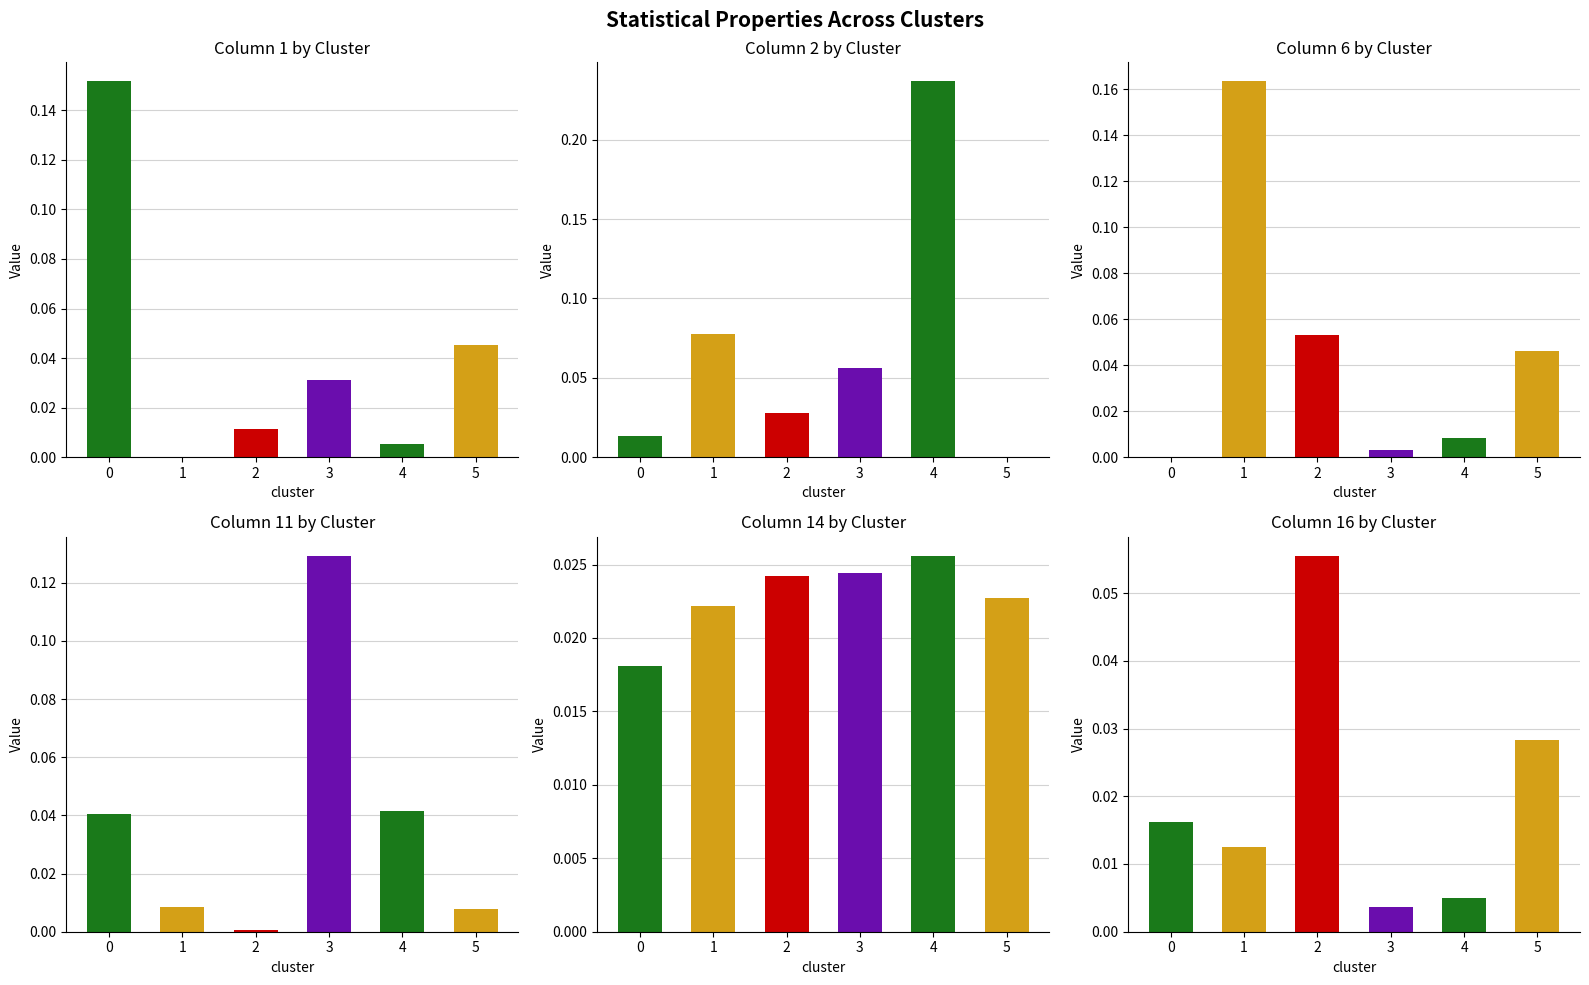

True or false: Column 16 has a value of 0.0 at 1.

True